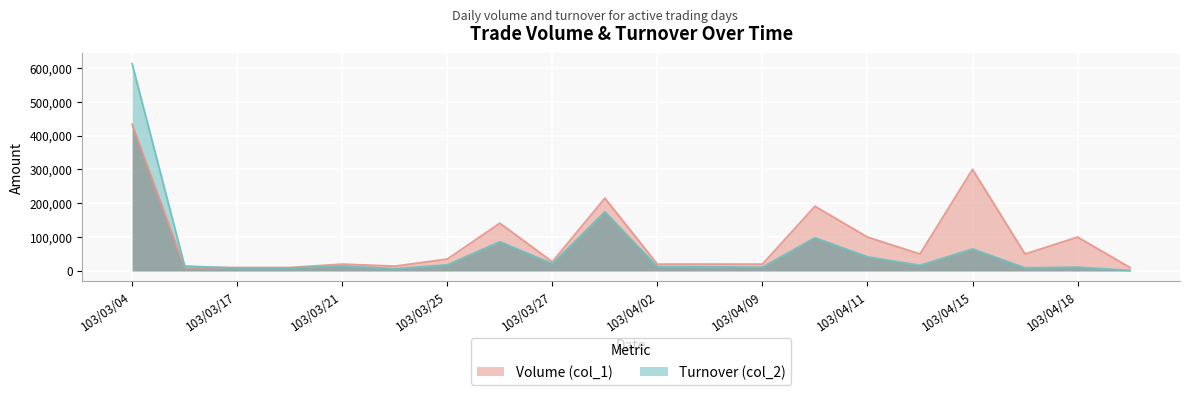

At which category is the sum across all series the highest?

103/03/04